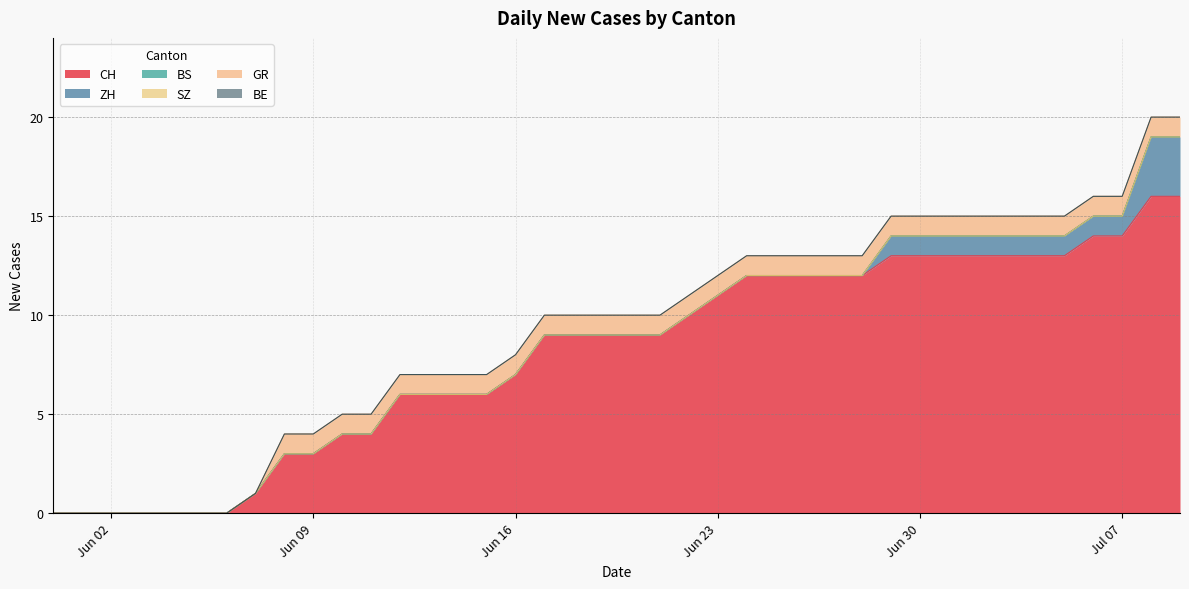

How many data points does each series have?

40